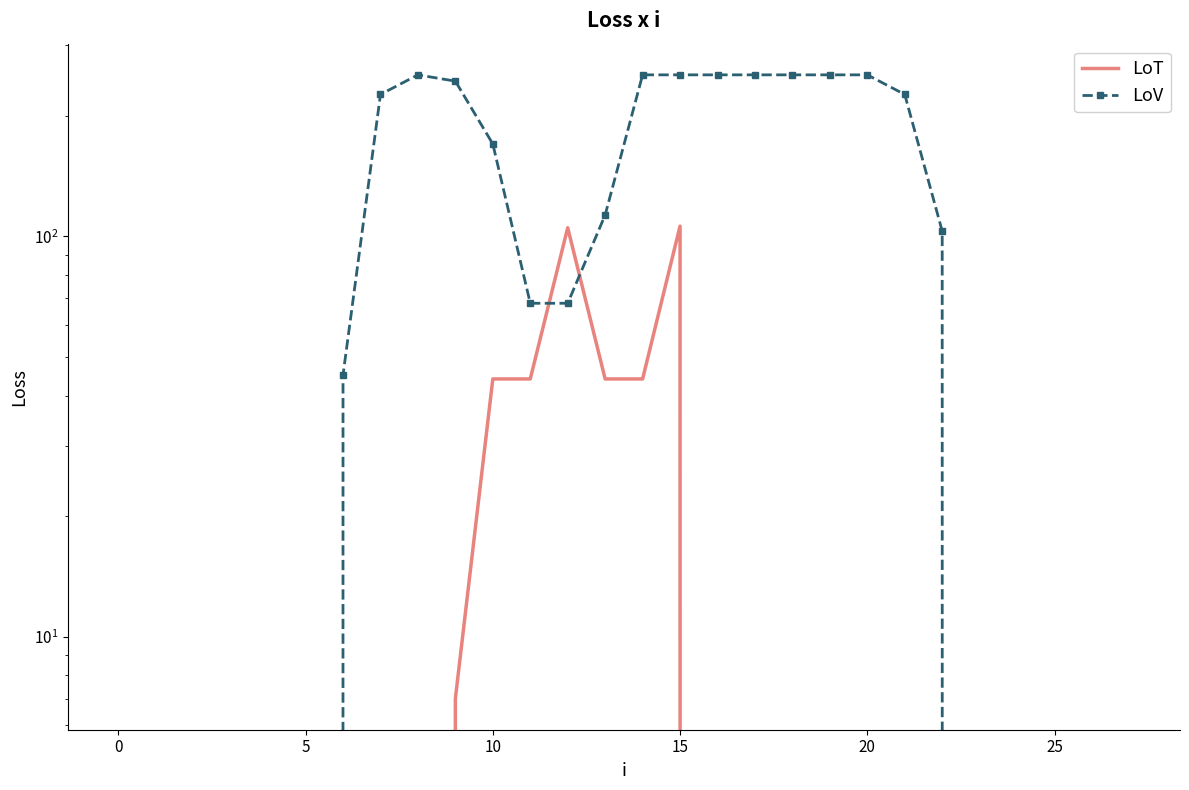

Which series changed the most between 8 and 26?

LoV